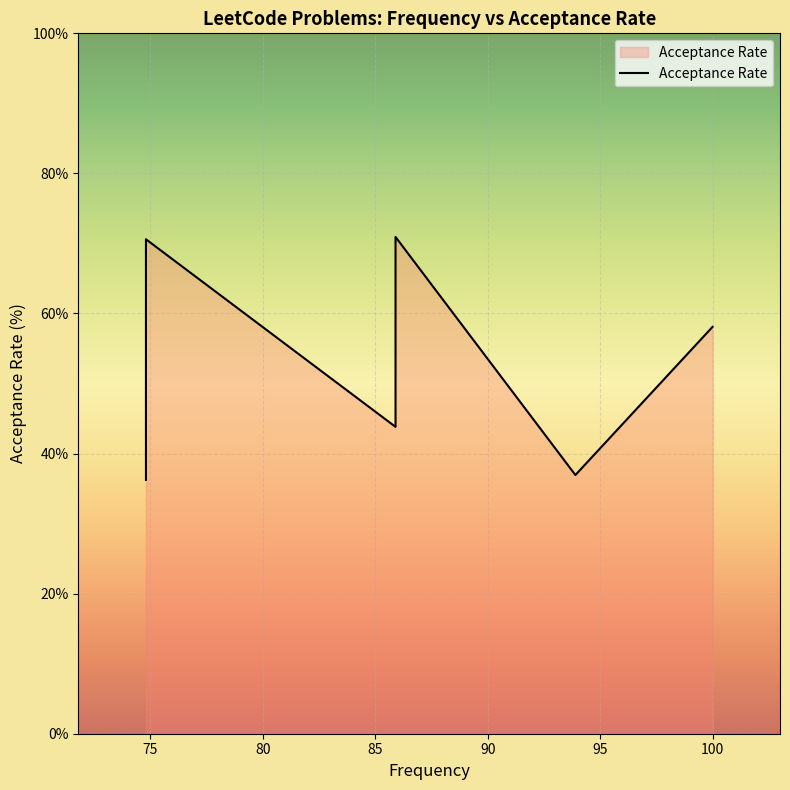

What is the value of the 11th point from the left?

45.2